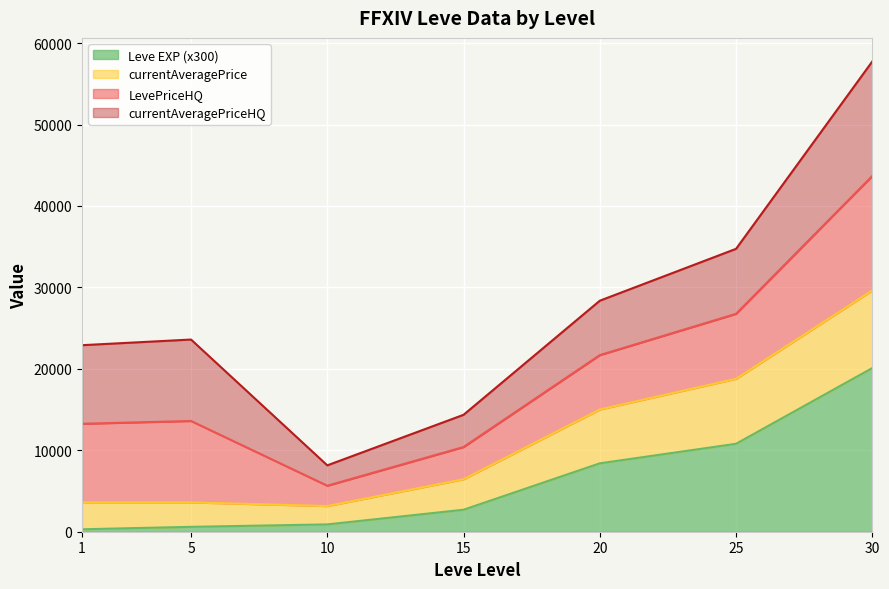

What is the average value of the currentAveragePrice series?

11460